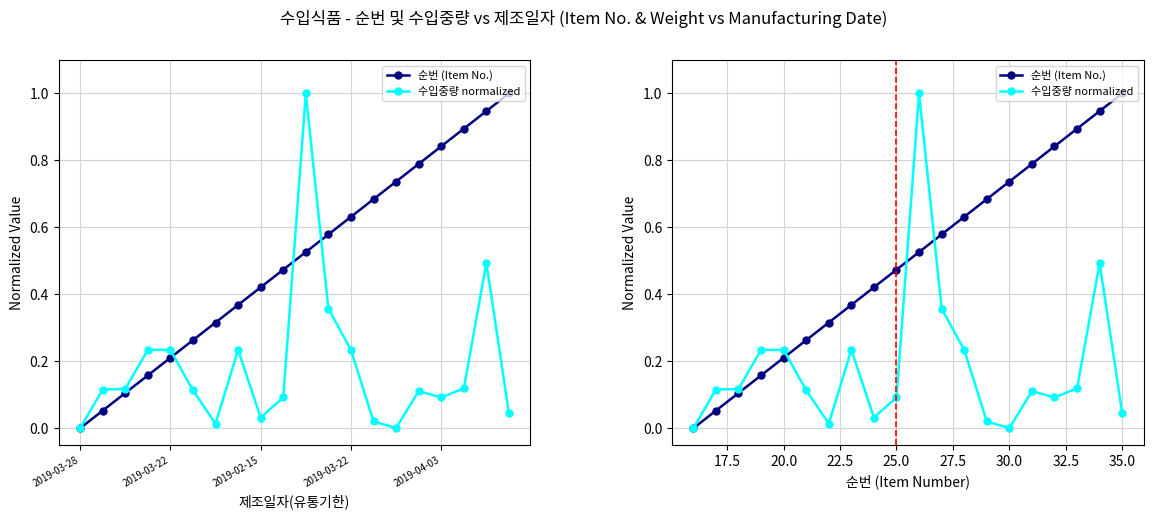

At which label is 순번 (Item No.) closest to 0?

2019-03-28